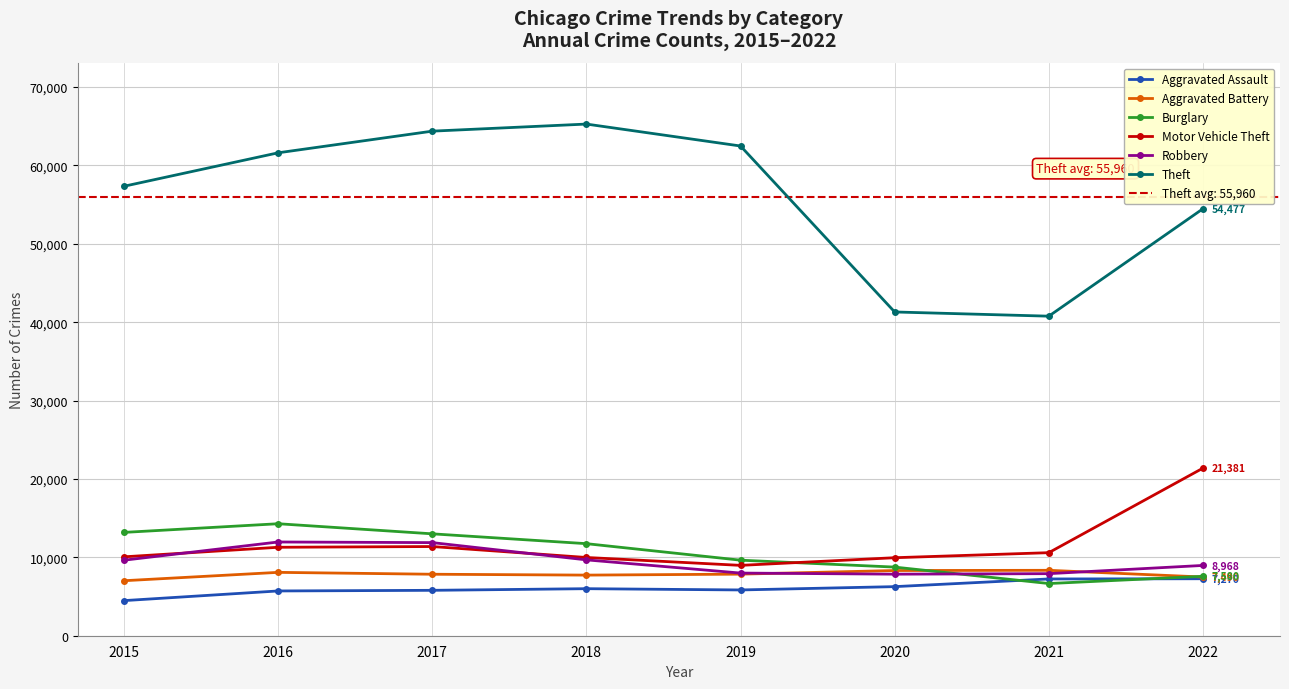

At which label does Aggravated Battery first exceed 7857?

2016